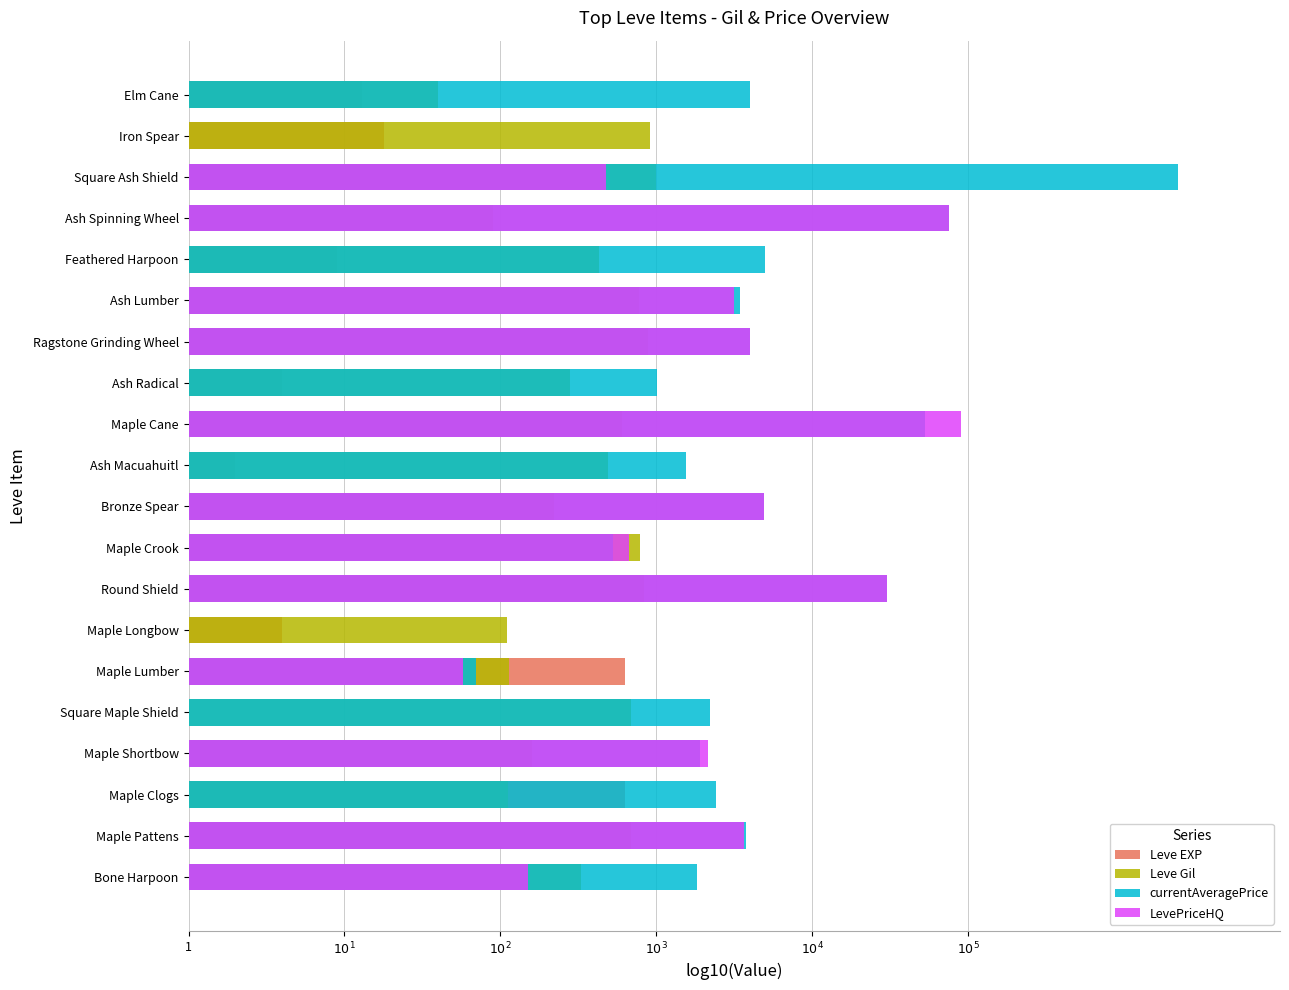

Which series changed the most between Maple Longbow and Ragstone Grinding Wheel?

currentAveragePrice